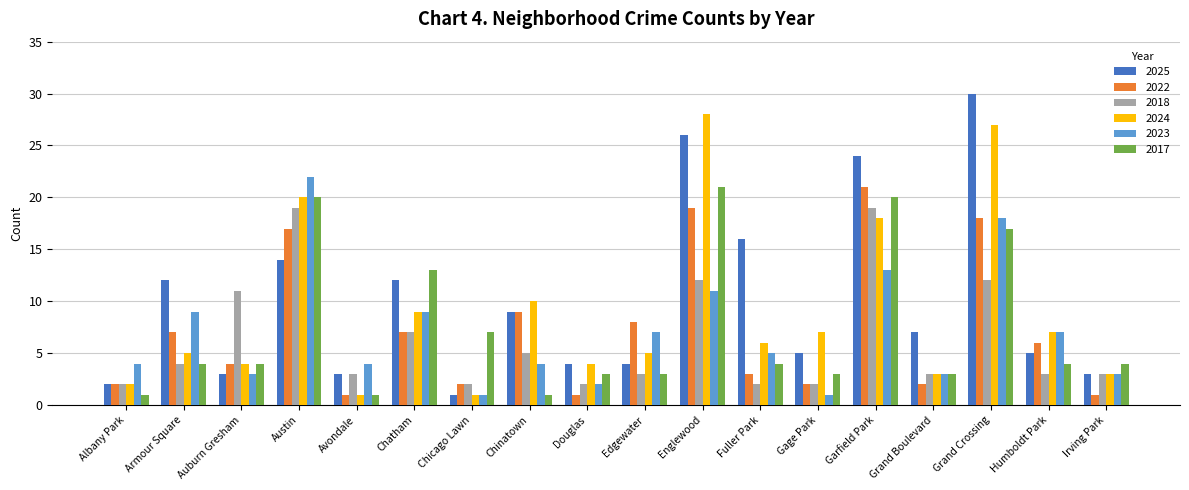

What is the value of the 2023 bar at the 16th from the left?

18